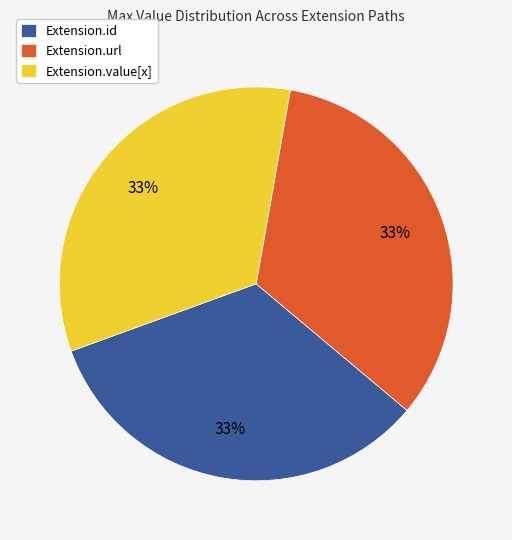

How many slices are in this pie chart?

3